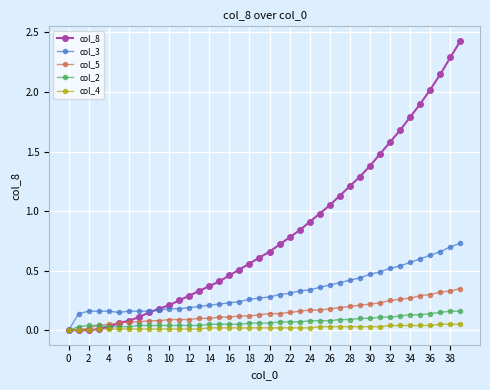

Which series has the widest spread of values?

col_8